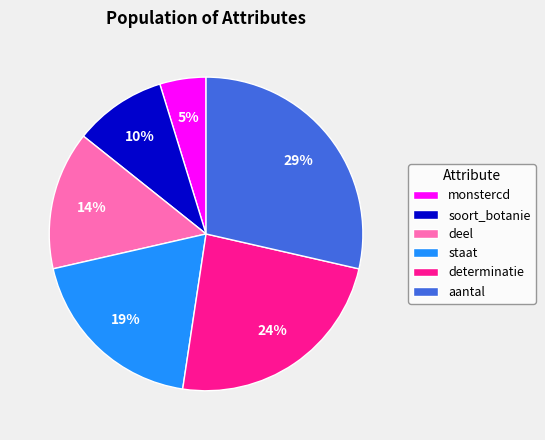

To the nearest percent, what is the difference between the largest and smallest slice percentages?

24%